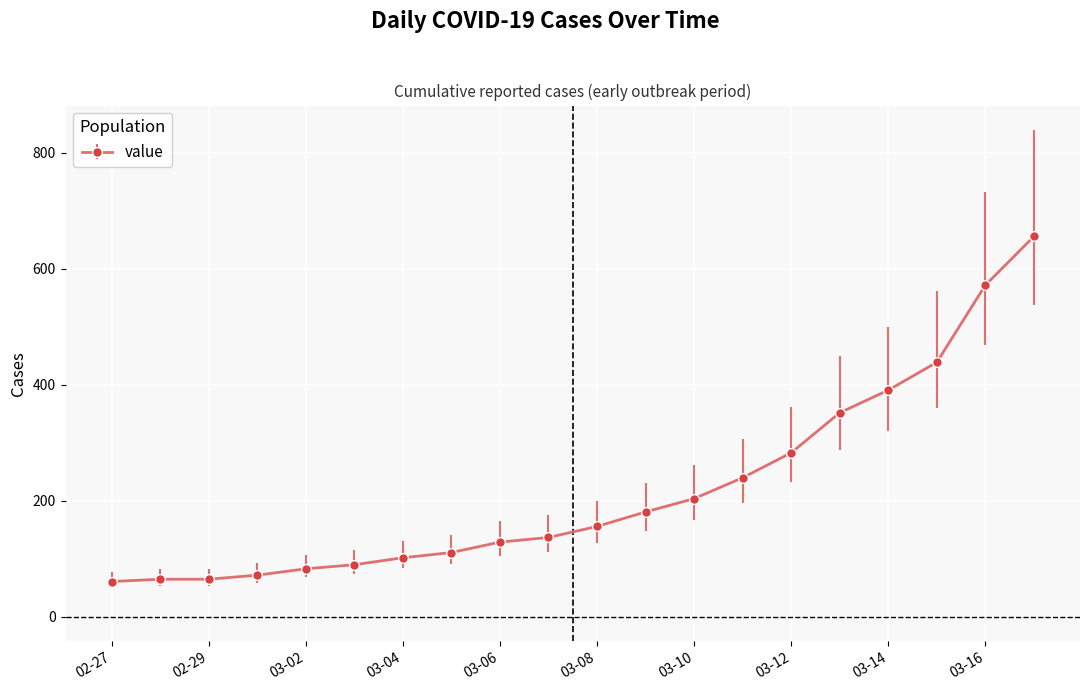

How many distinct data groups are displayed?

1